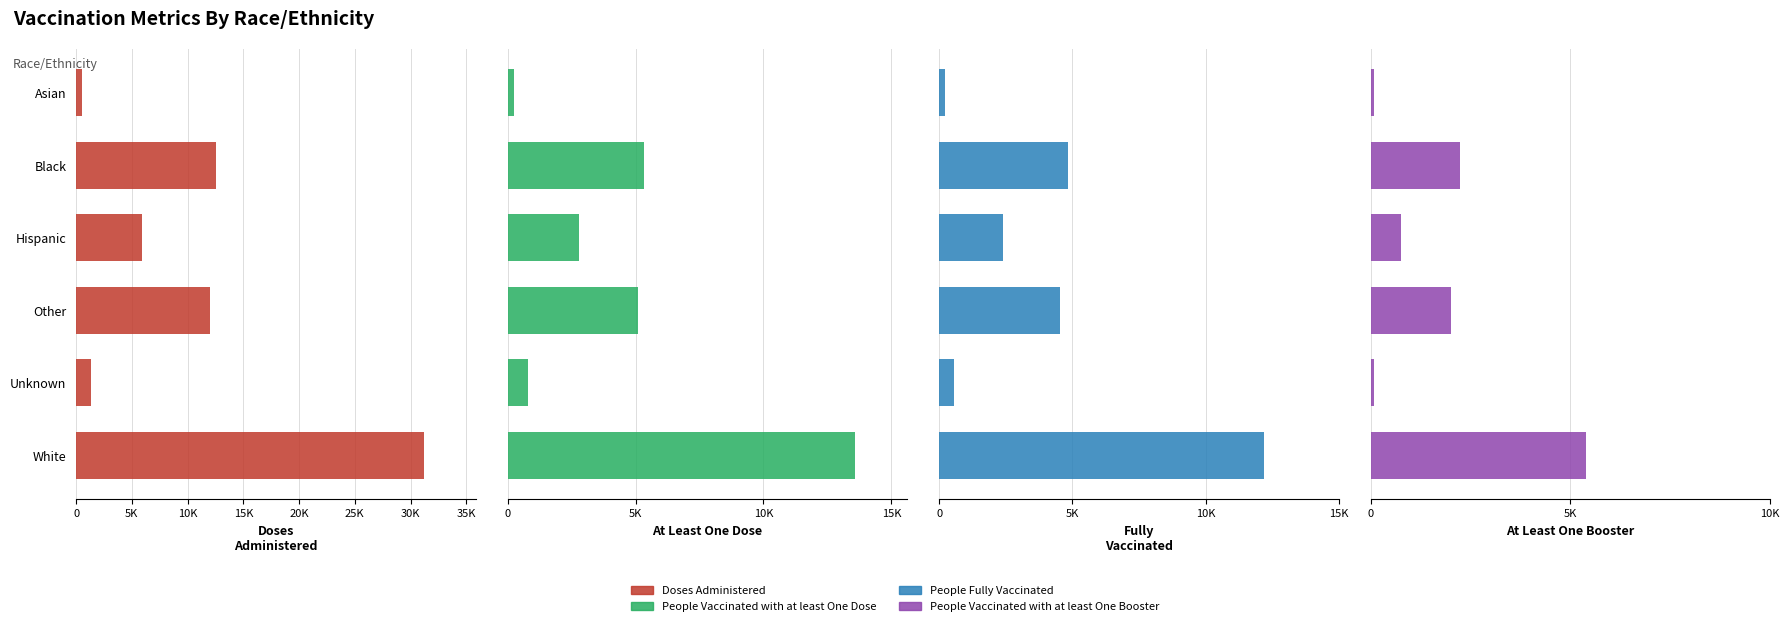

Read the People Vaccinated with at least One Booster value at White, to the nearest 10.

5390